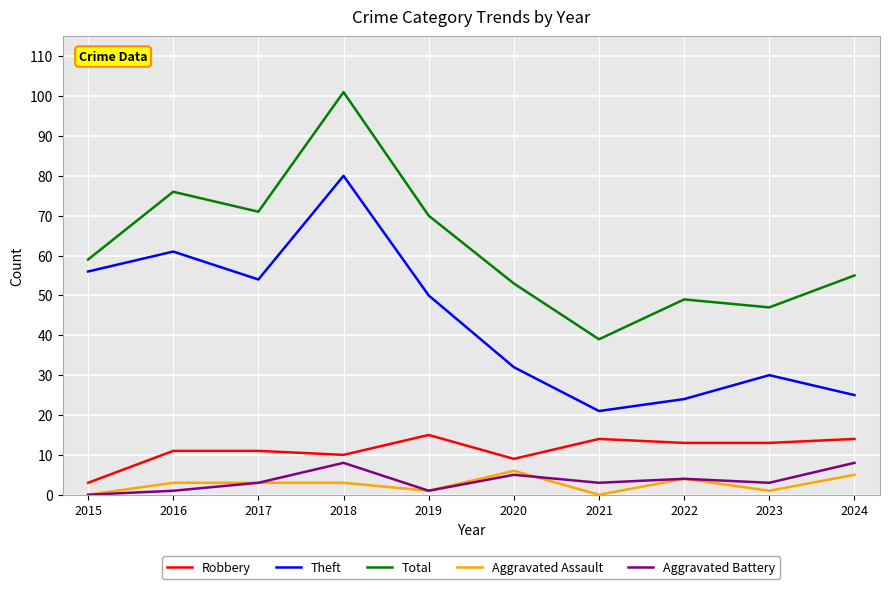

What are all the series names shown in the legend?

Robbery, Theft, Total, Aggravated Assault, Aggravated Battery